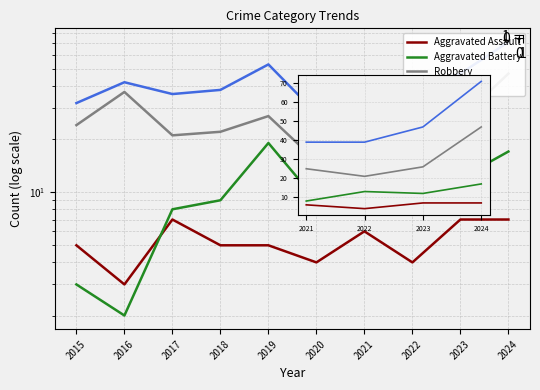

Between 2015 and 2017, which is larger?

2017